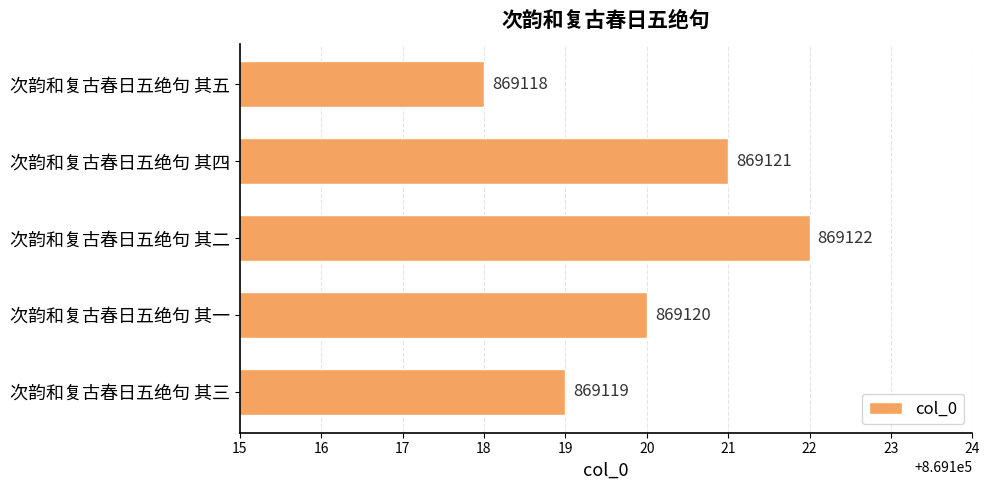

What is the change in value from 次韵和复古春日五绝句 其五 to 次韵和复古春日五绝句 其四?

+3